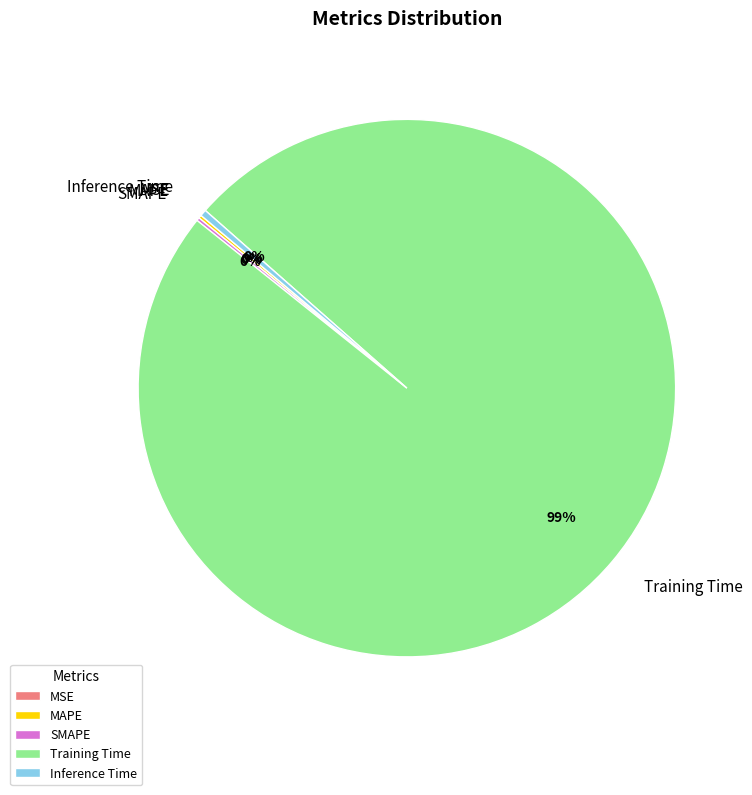

Which has a higher value, Inference Time or Training Time?

Training Time